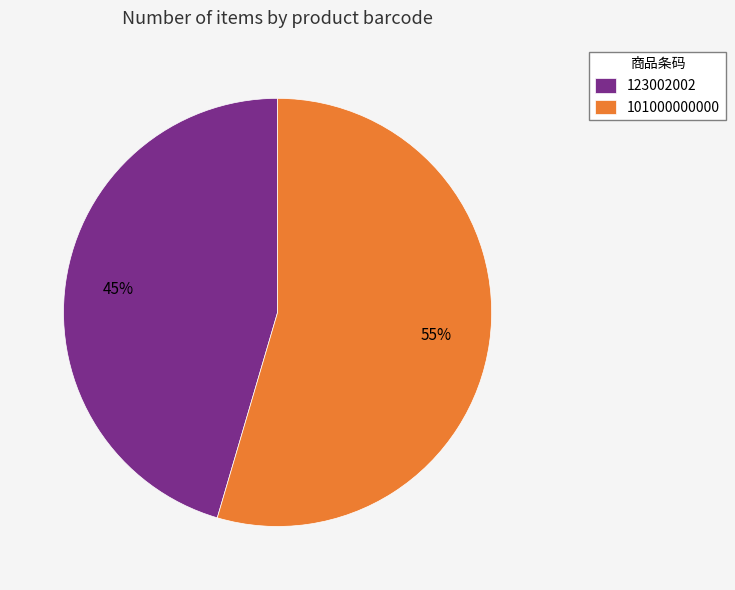

To the nearest percent, what is the combined percentage of 101000000000 and 123002002?

100%